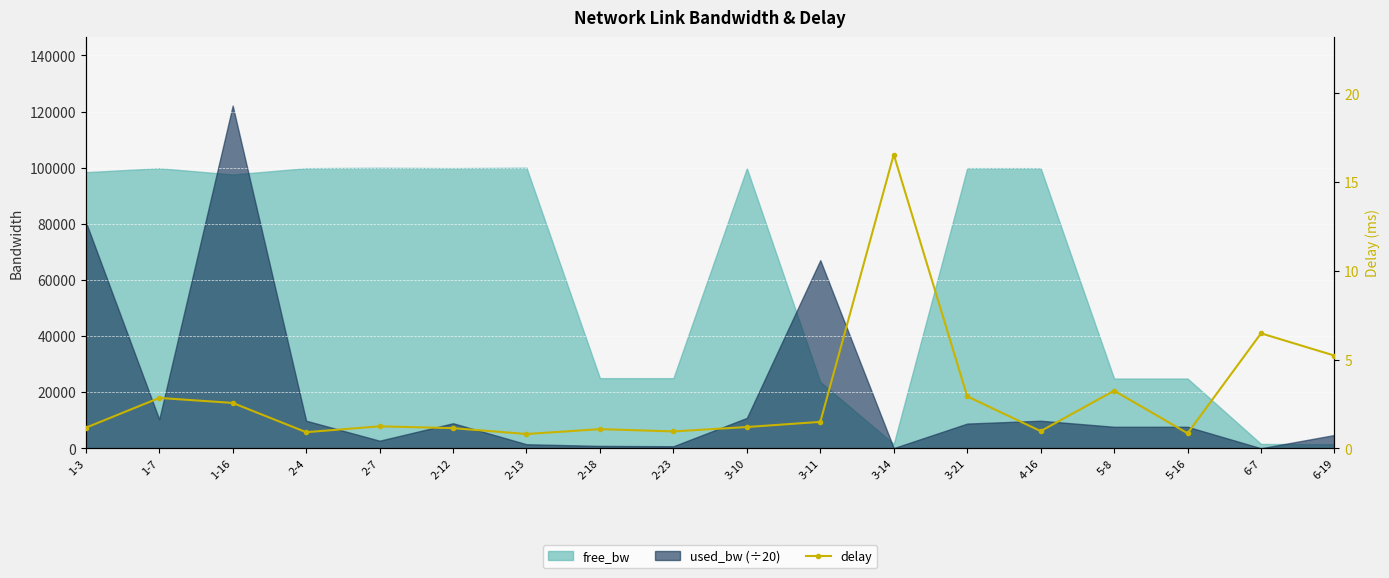

How many interior local valleys (lower than both neighbors) does the data have?

5